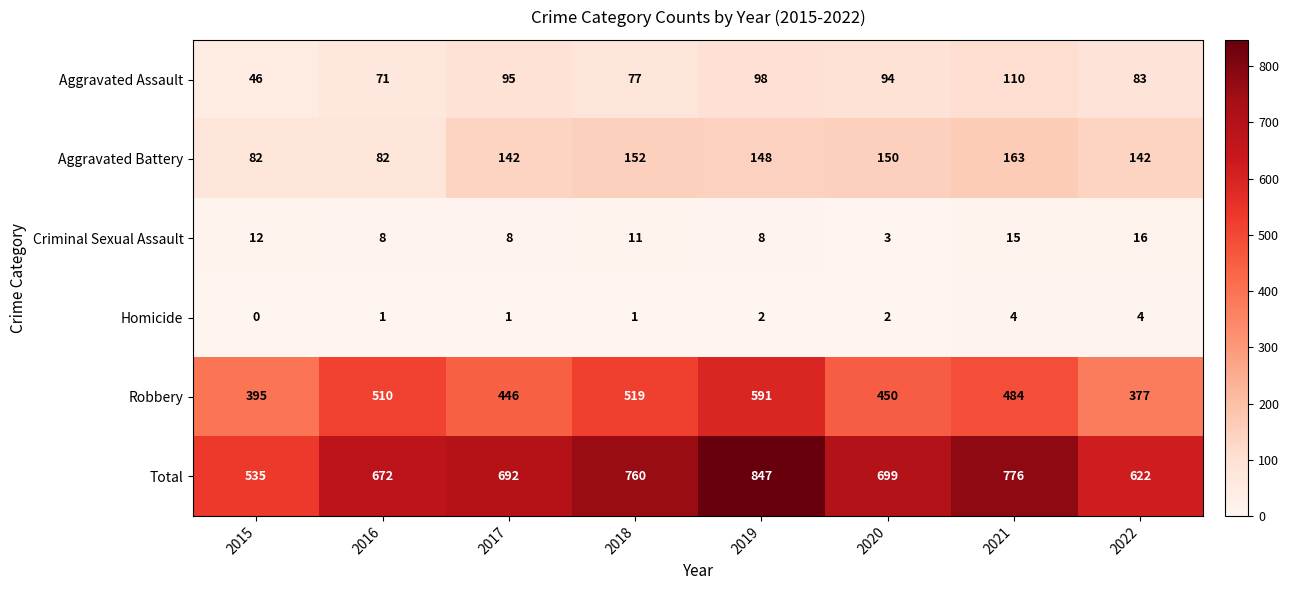

Where is Total nearest to the value 691?

2017